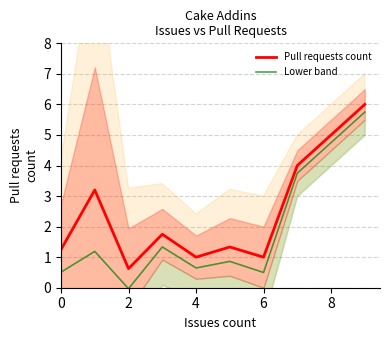

The value of Pull requests count at 2 is 0.3. True or false?

False